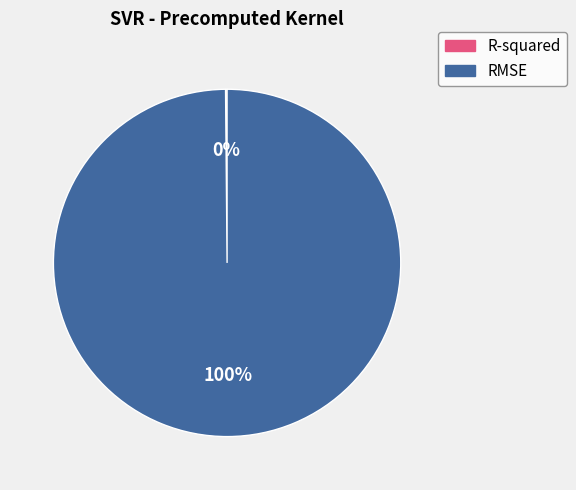

Is it true that RMSE is 100% of the pie?

True